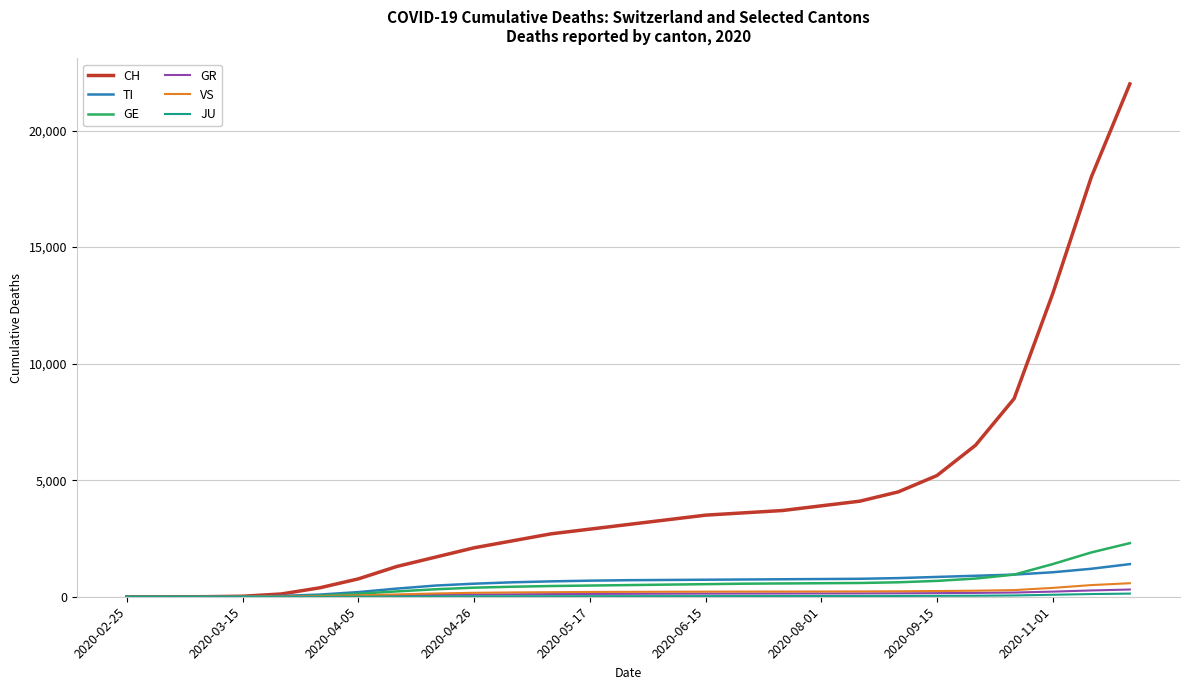

Which series has the largest total across all categories?

CH